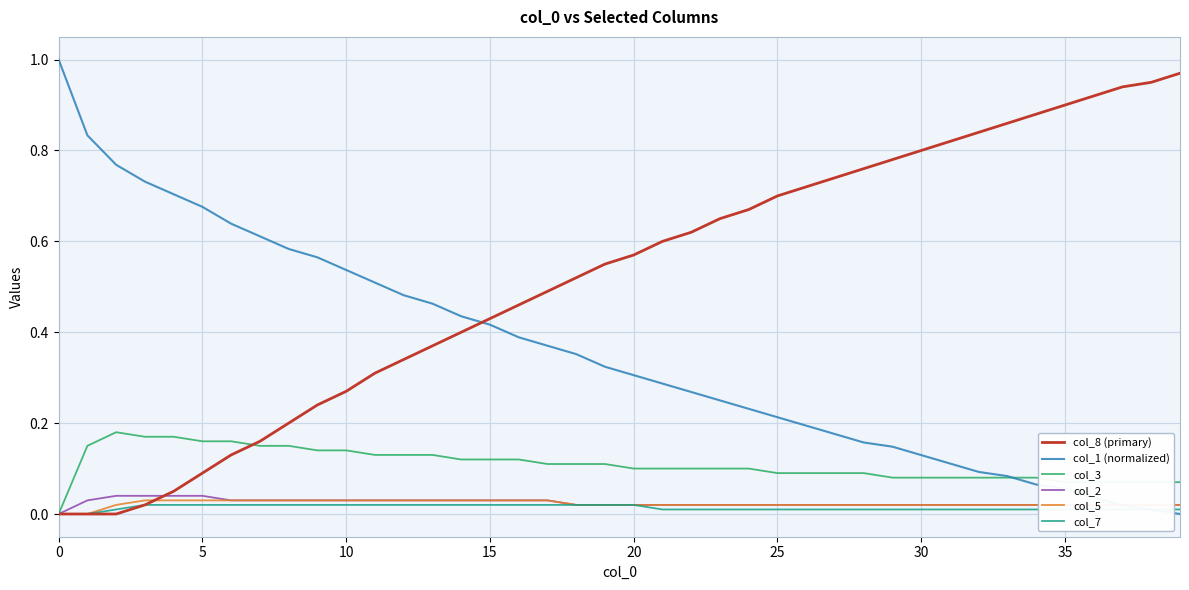

Which series has the largest total across all categories?

col_8 (primary)